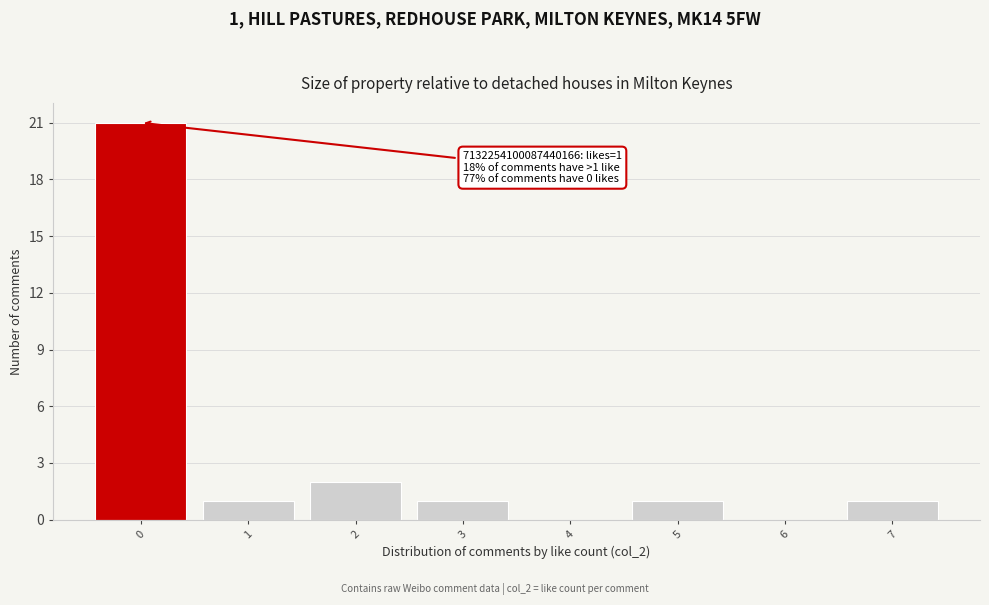

Over which range of the x-axis is the bar tallest?

-0.5 to 0.5